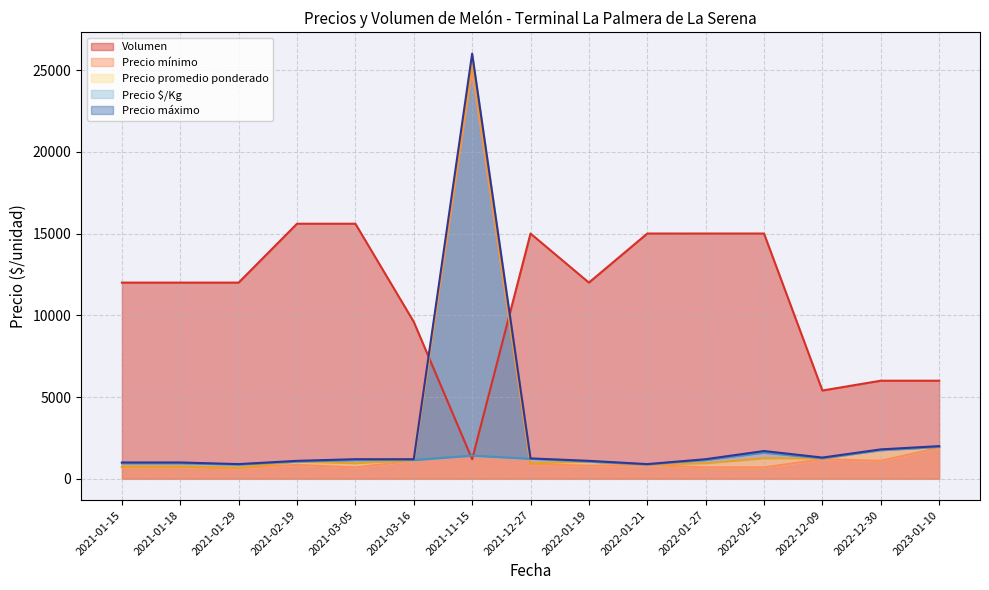

What is the spread (max minus min) of values at 2022-01-27?

14300